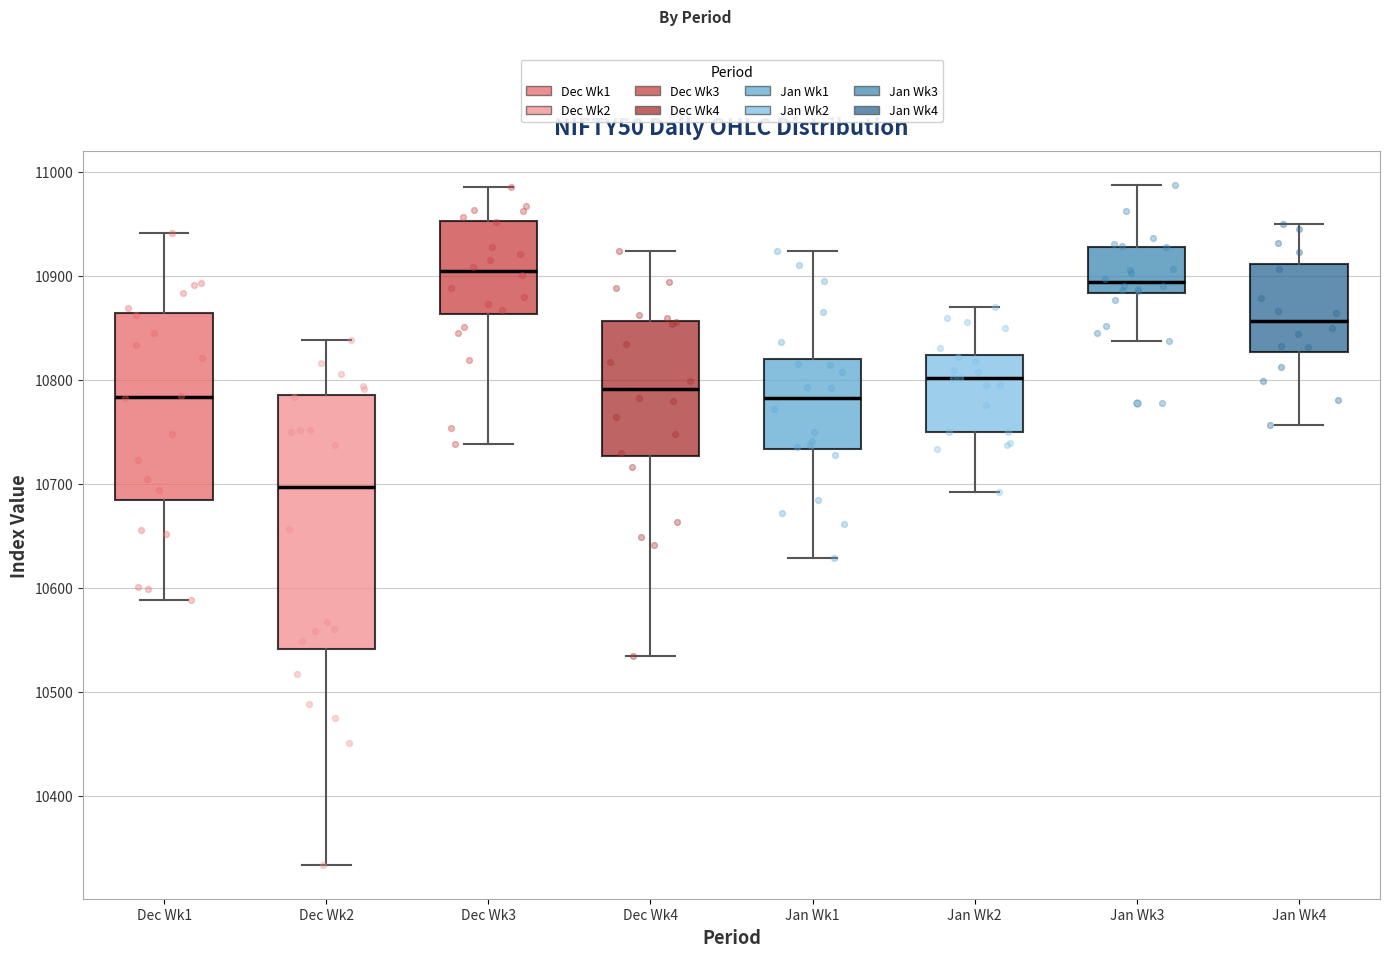

Reading left to right, transcribe this box plot: for each box, give where its median line is, the range the box spans, and where its two whiskers end, as read against the y-axis. The values are not printed on the chart, so give them approximately, as read against the axis.

Dec Wk1: median 10780, box 10680 to 10860, whiskers 10590 to 10940
Dec Wk2: median 10700, box 10540 to 10790, whiskers 10330 to 10840
Dec Wk3: median 10900, box 10860 to 10950, whiskers 10740 to 10990
Dec Wk4: median 10790, box 10730 to 10860, whiskers 10530 to 10920
Jan Wk1: median 10780, box 10730 to 10820, whiskers 10630 to 10920
Jan Wk2: median 10800, box 10750 to 10820, whiskers 10690 to 10870
Jan Wk3: median 10890, box 10880 to 10930, whiskers 10840 to 10990
Jan Wk4: median 10860, box 10830 to 10910, whiskers 10760 to 10950